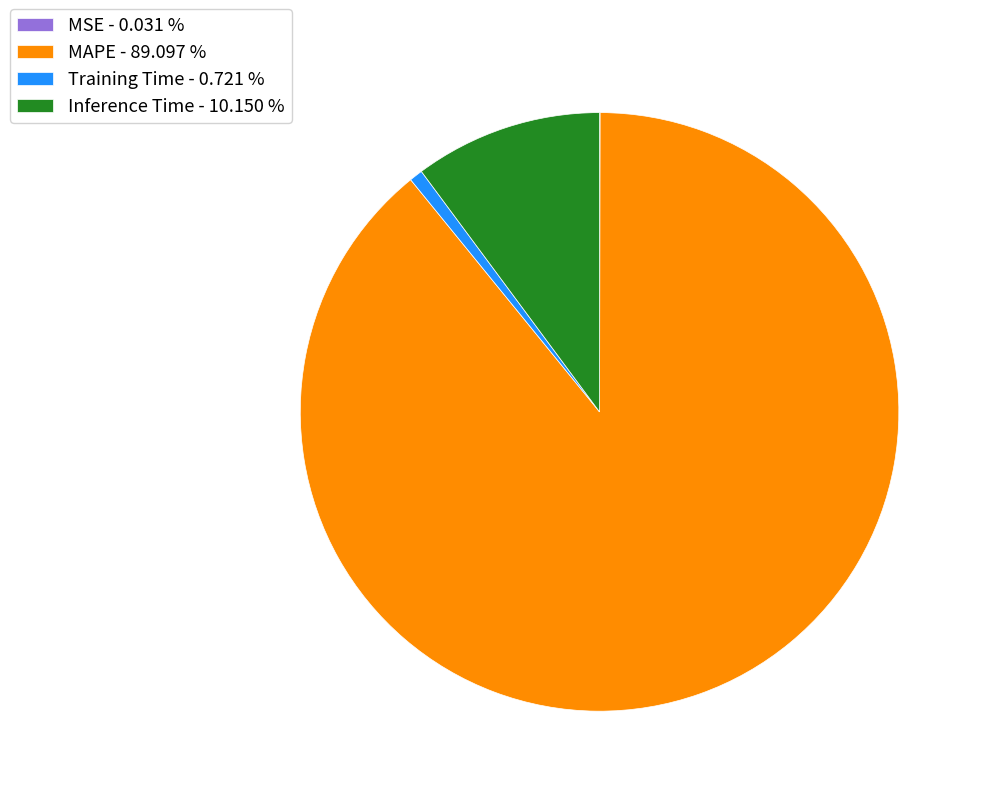

Is it true that Inference Time is 10% of the pie?

True